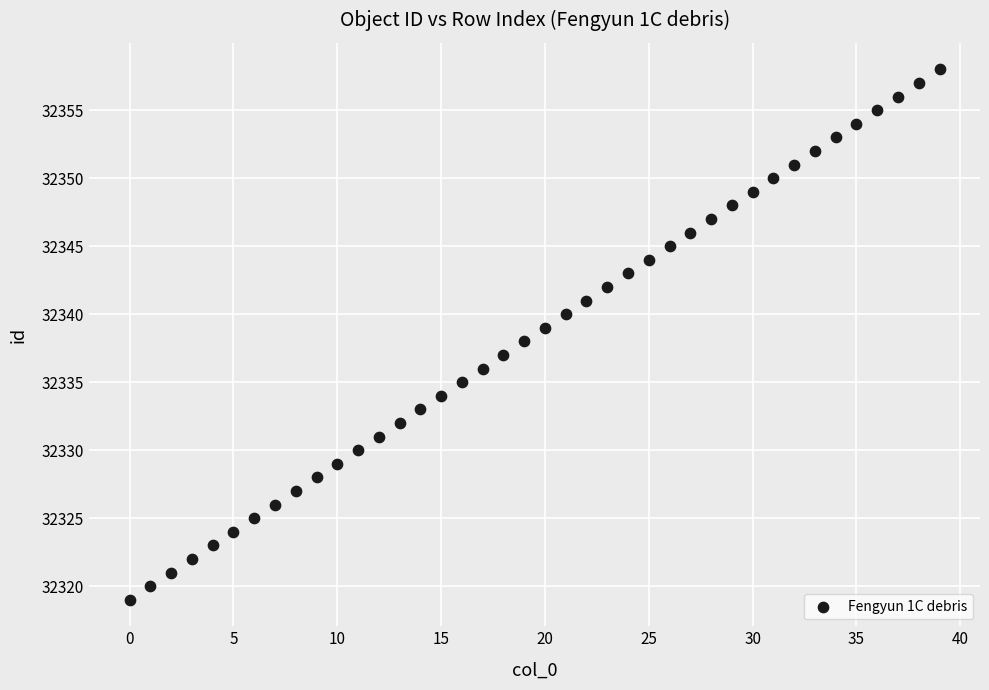

What is the range of Y values (max minus min)?

39